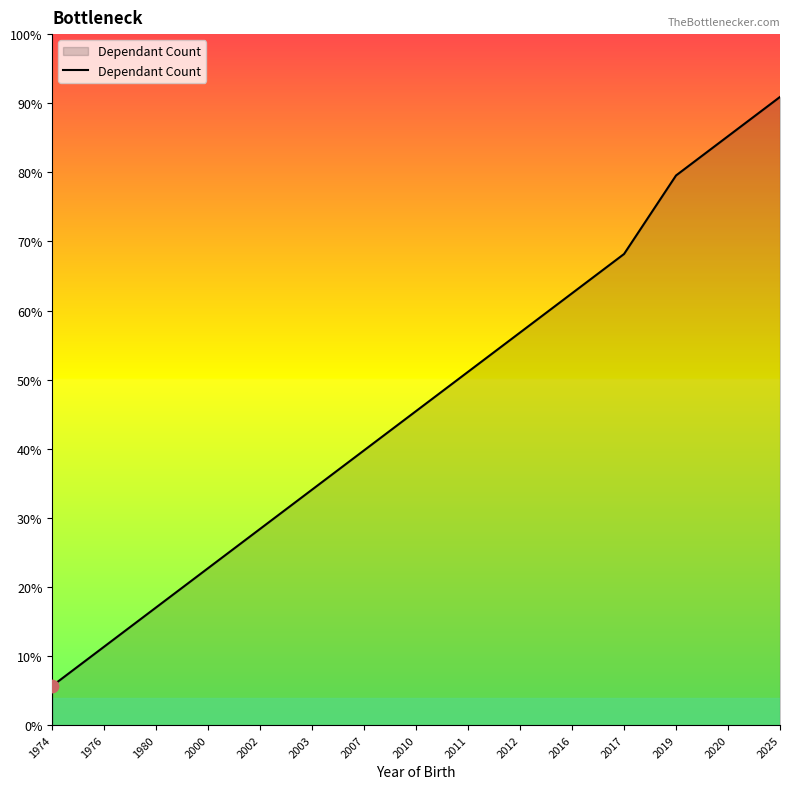

What is the ratio of the value at 1974 to the value at 2011?

0.1